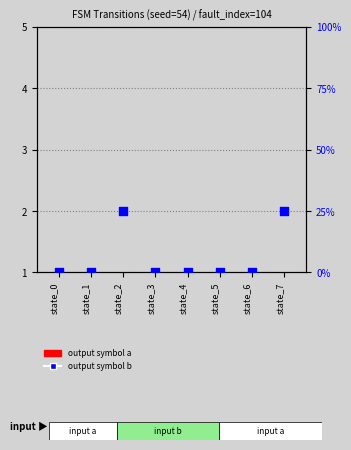

At which category is the sum across all series the highest?

state_2